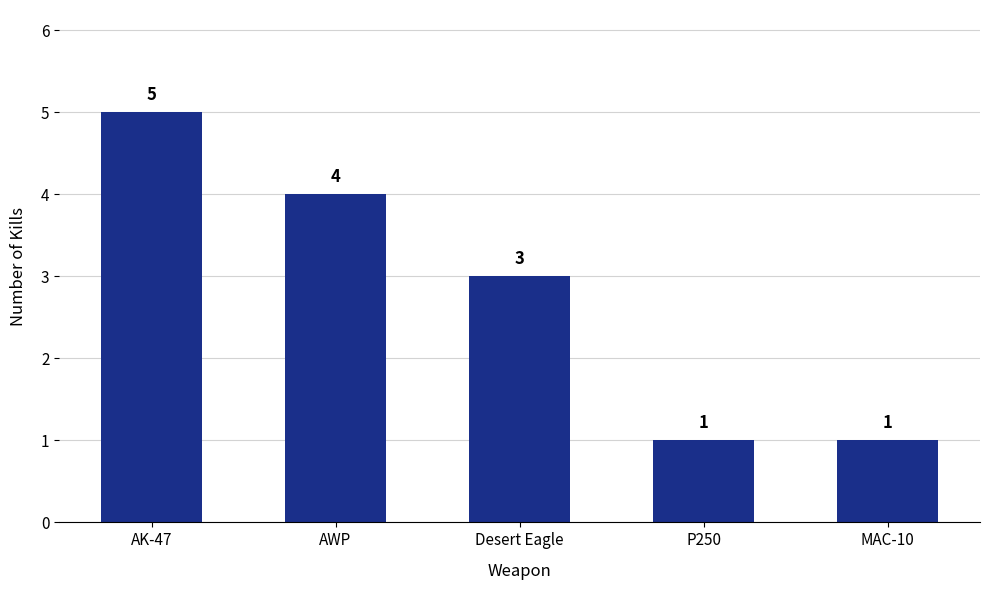

What is the average value?

3